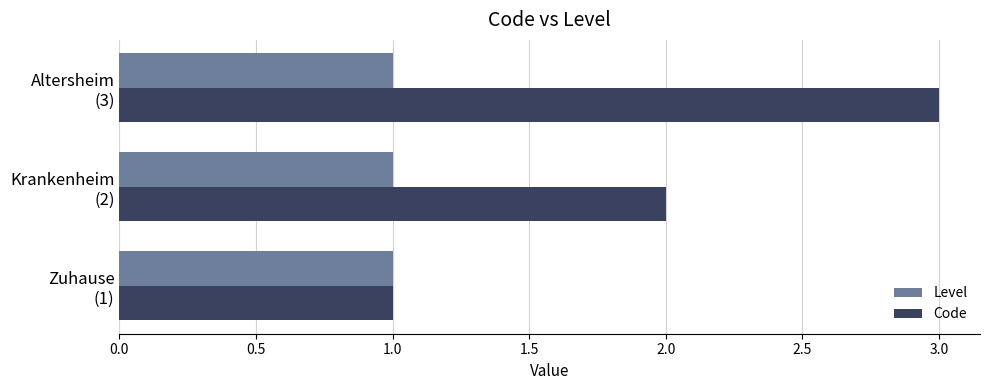

What is the sum of all Code values?

6